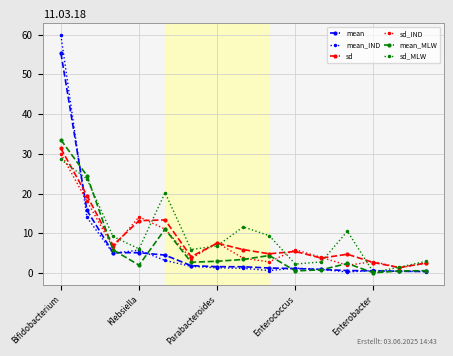

What is the value of the sd point at the 15th from the left?

2.5